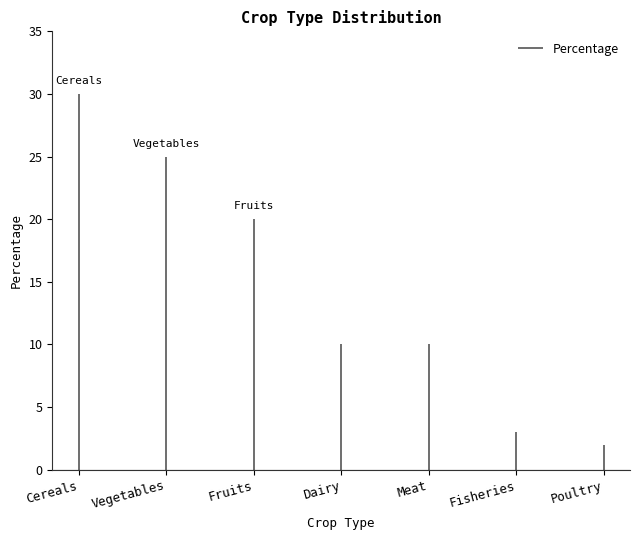

How many series are shown in this chart?

1